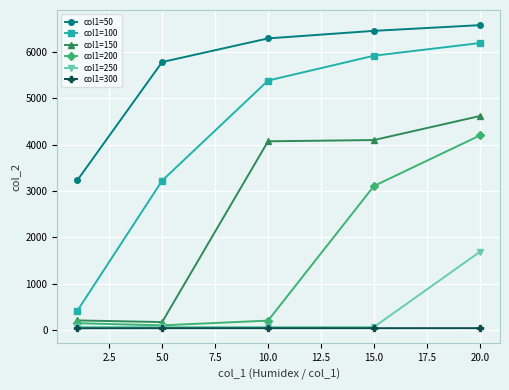

What is the value of the col1=50 point at the 5th from the left?

6576.9